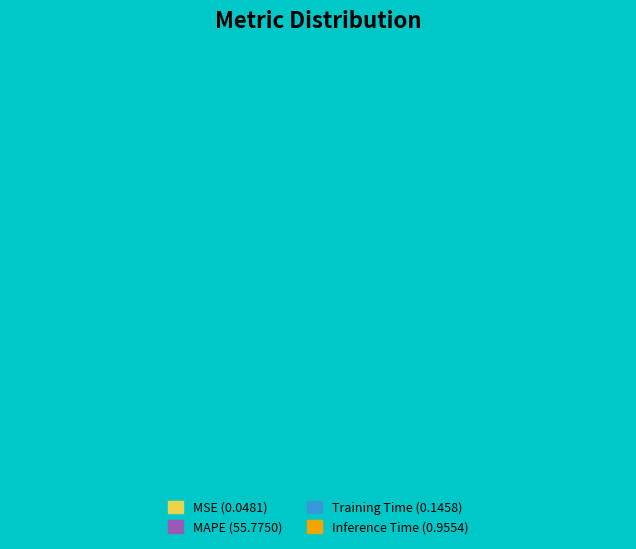

Which category has the biggest portion of the pie?

MAPE